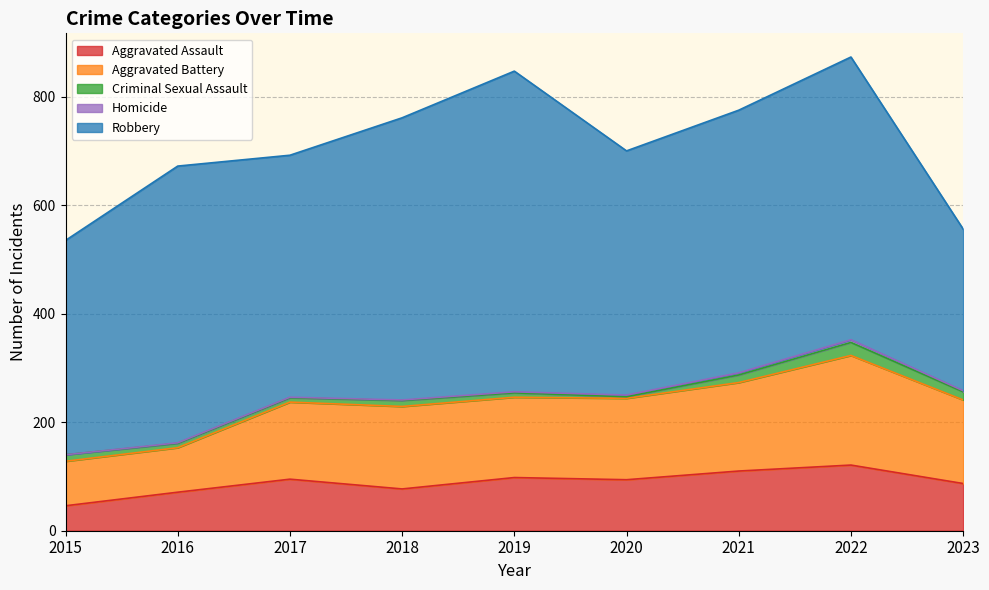

What is the value of the Criminal Sexual Assault point at the 4th from the left?

11